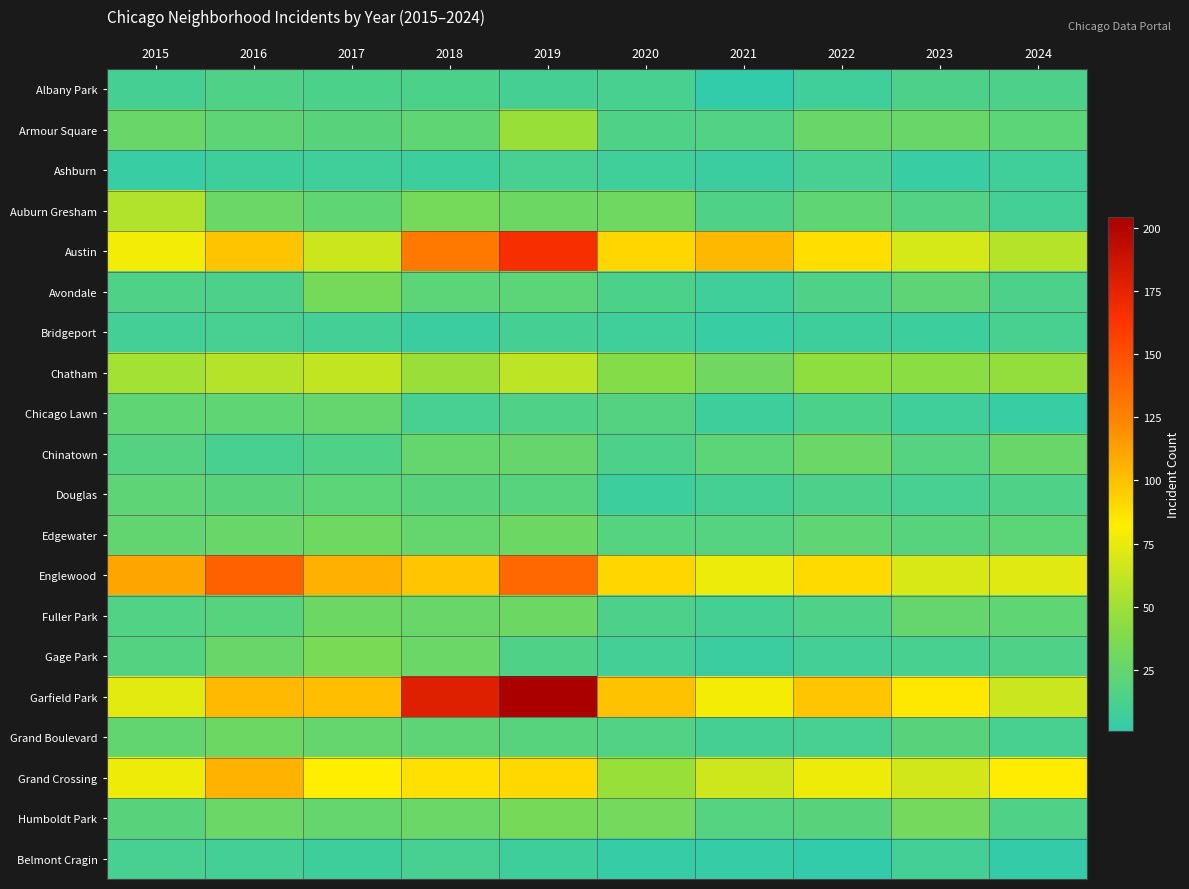

Between 2019 and 2022, which series saw the biggest shift?

Garfield Park